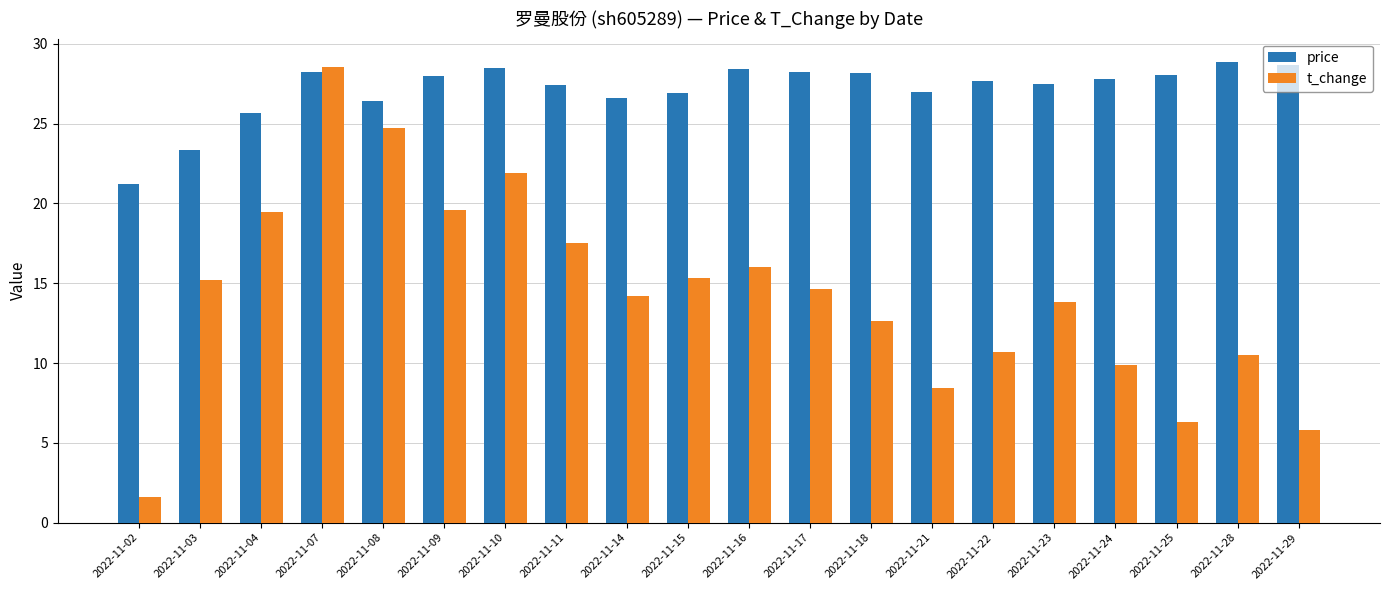

Where does the price series first go above 27?

2022-11-07